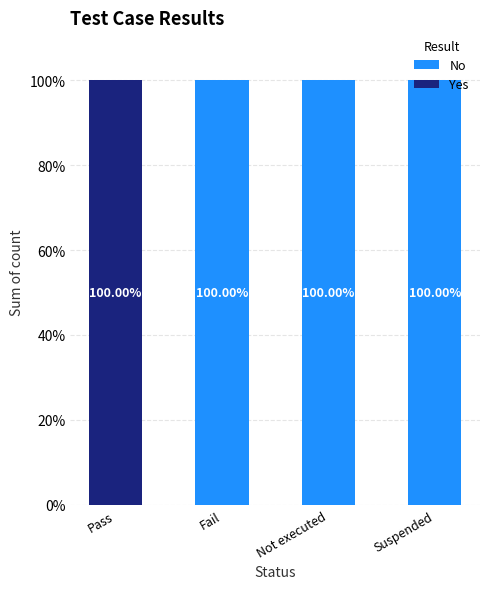

At which label is No closest to 50?

Pass